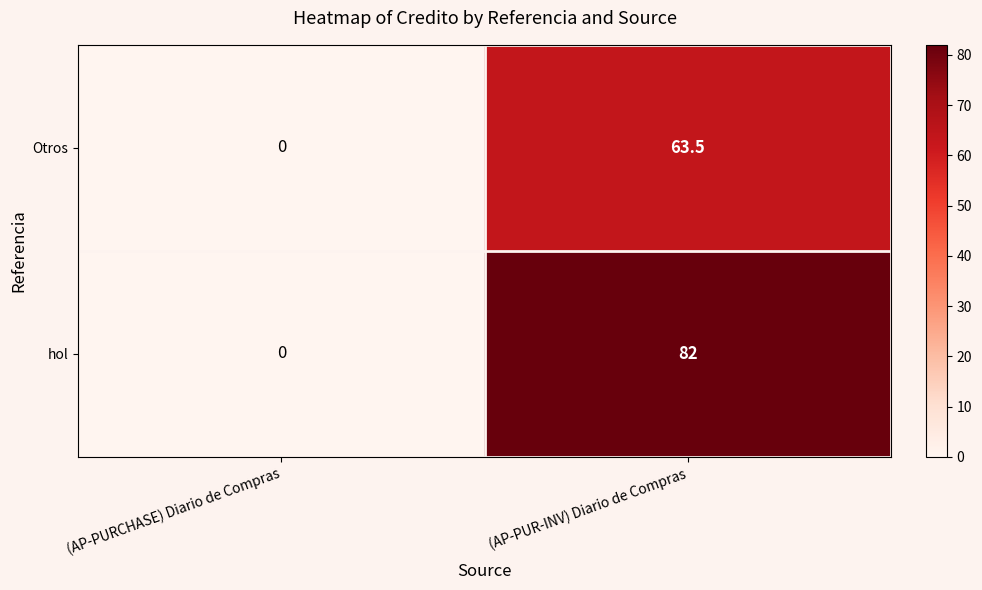

Reading left to right, transcribe all the data shown in this chart.

Otros: (AP-PURCHASE) Diario de Compras=0.0	(AP-PUR-INV) Diario de Compras=63.5
hol: (AP-PURCHASE) Diario de Compras=0.0	(AP-PUR-INV) Diario de Compras=82.0